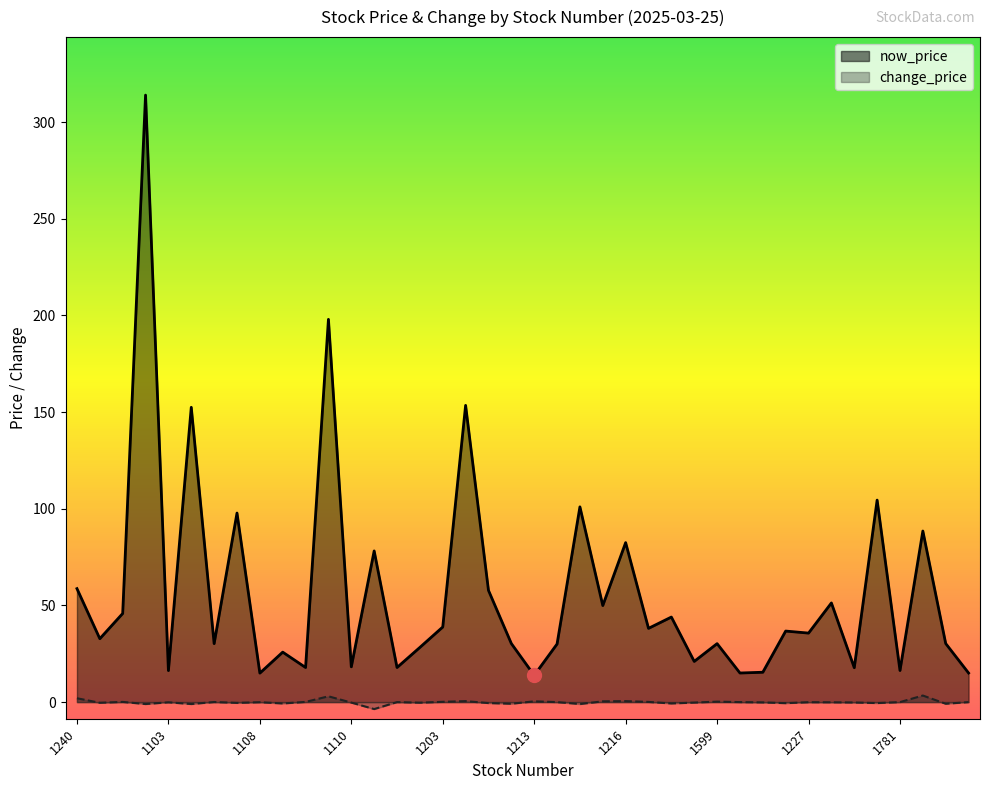

Which series has the largest total across all categories?

now_price